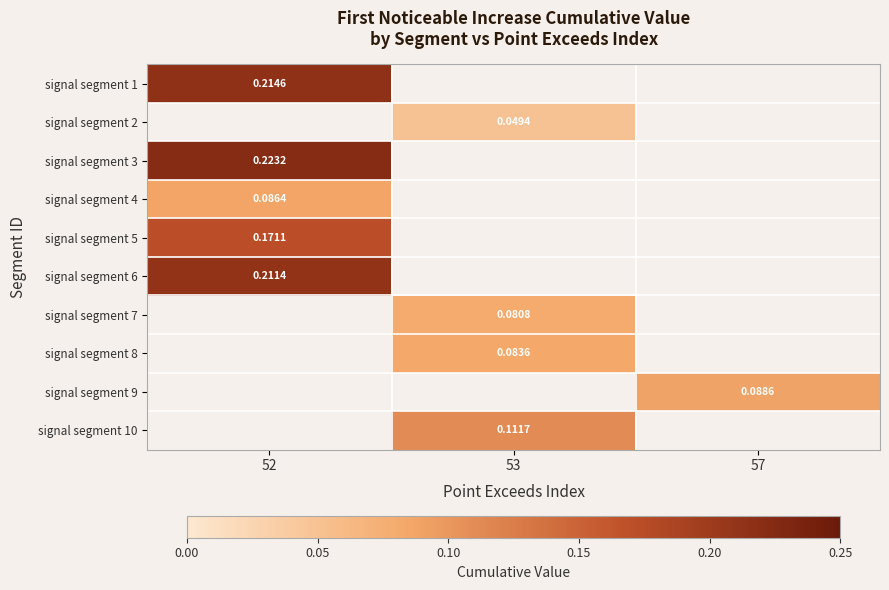

Is it true that signal segment 8 equals 0.1 at 53?

True